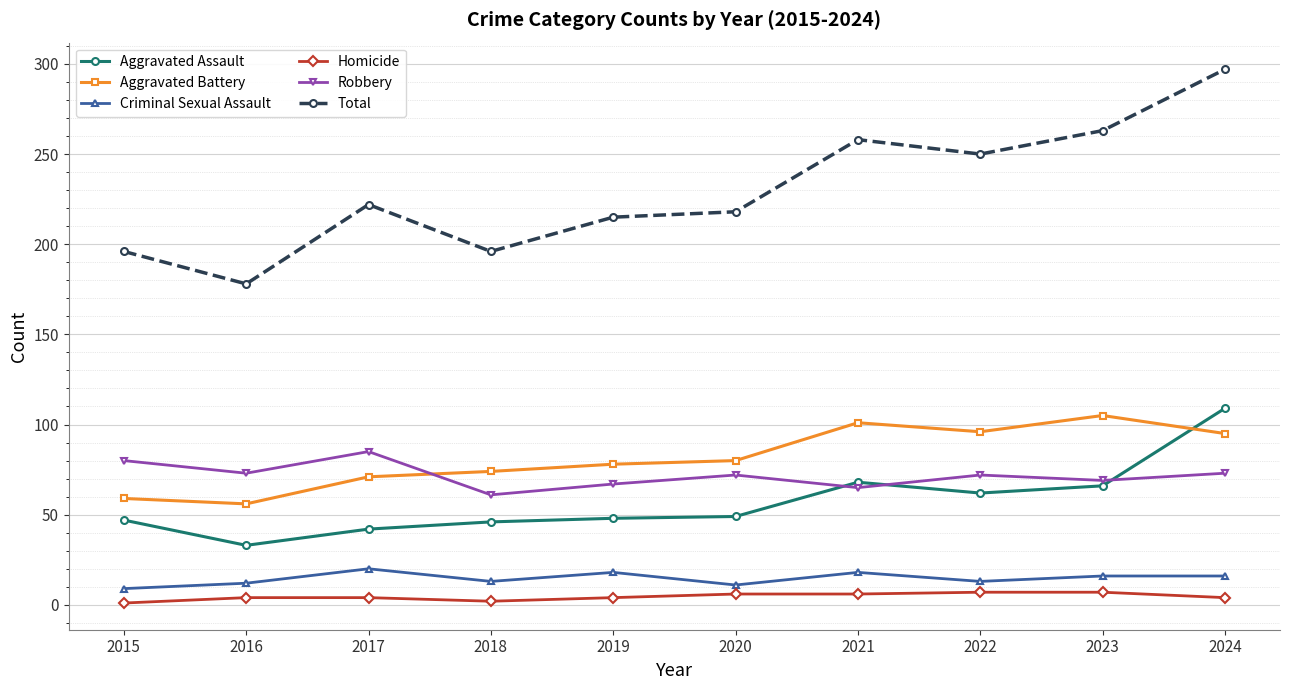

True or false: Criminal Sexual Assault and Aggravated Battery intersect in this chart.

False